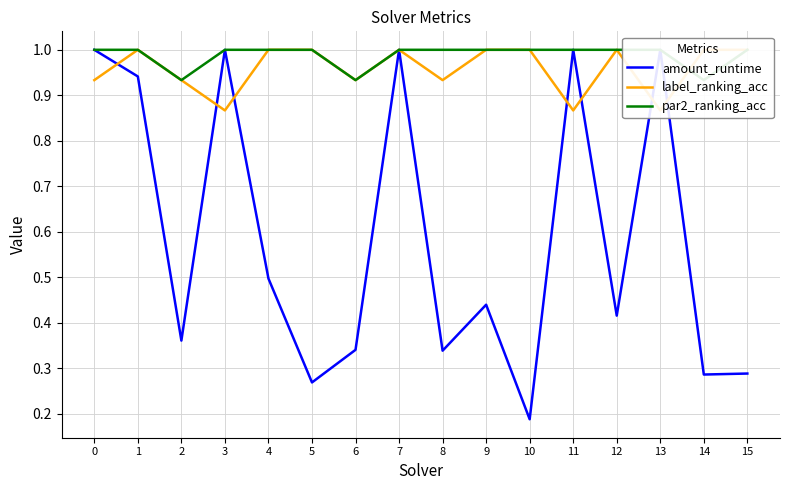

The label_ranking_acc series shows 1.5 at 9. True or false?

False